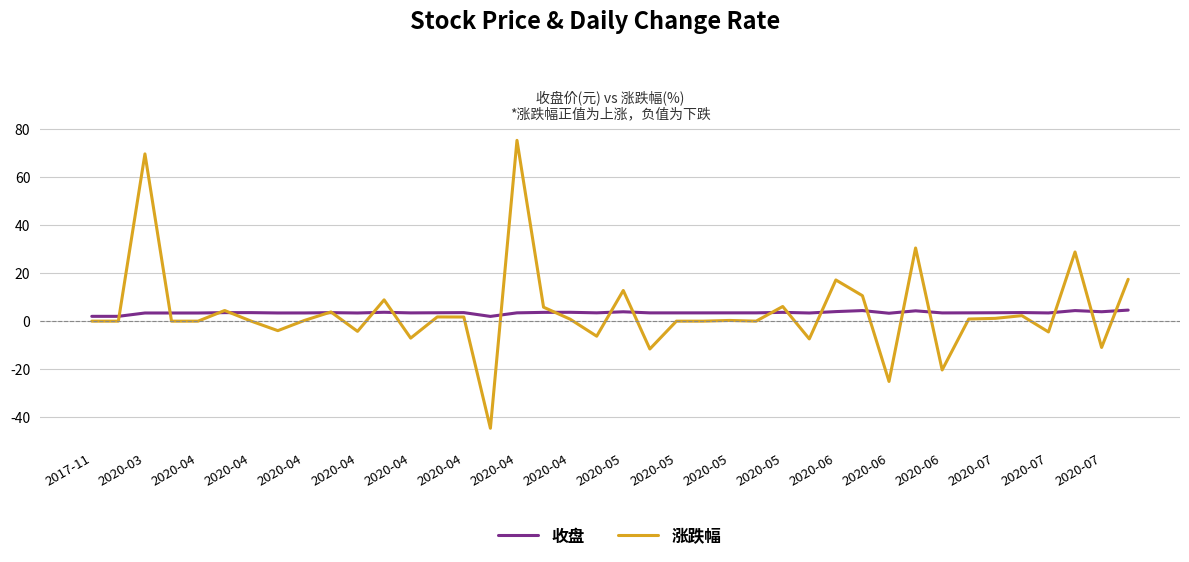

List the series in order of their peak value, highest first.

涨跌幅, 收盘